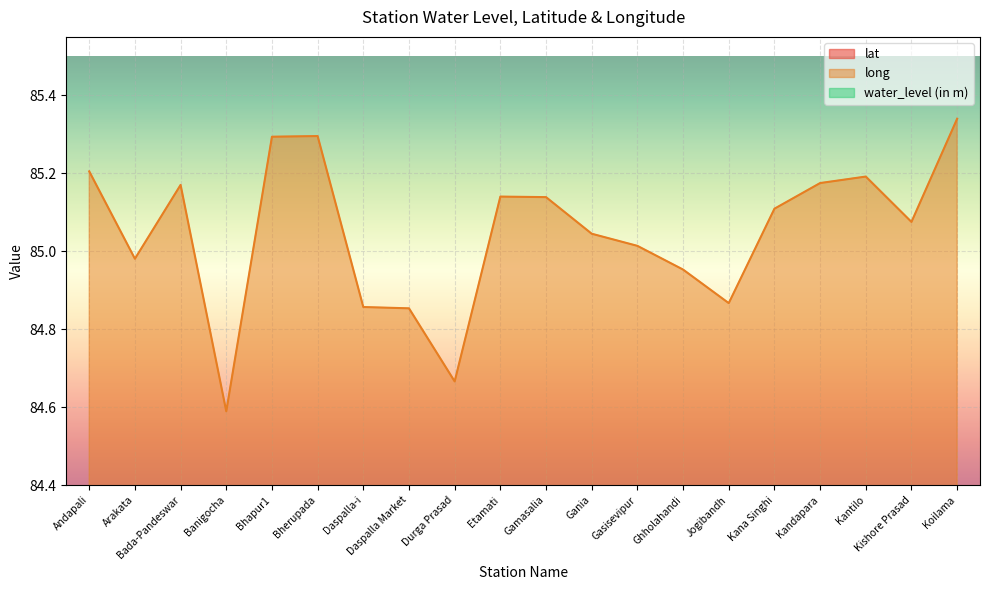

List the labels in order of lat value, smallest first.

Gasisevipur, Bherupada, Andapali, Koilama, Etamati, Bada-Pandeswar, Kandapara, Bhapur1, Daspalla Market, Daspalla-i, Jogibandh, Ghholahandi, Kantilo, Arakata, Gamasalia, Kana Singhi, Kishore Prasad, Banigocha, Gania, Durga Prasad